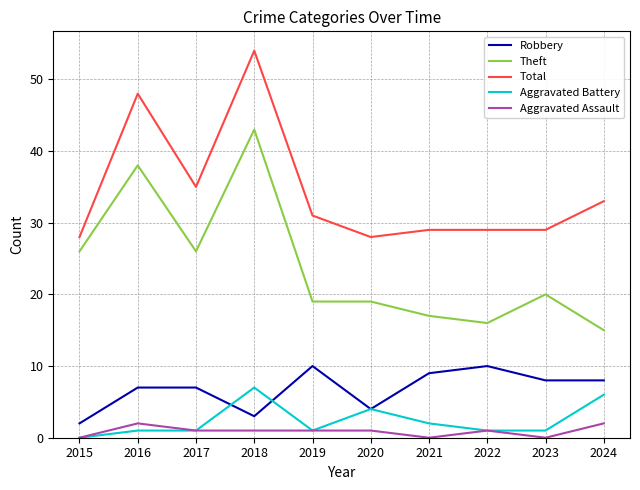

What is the minimum value for Total?

28